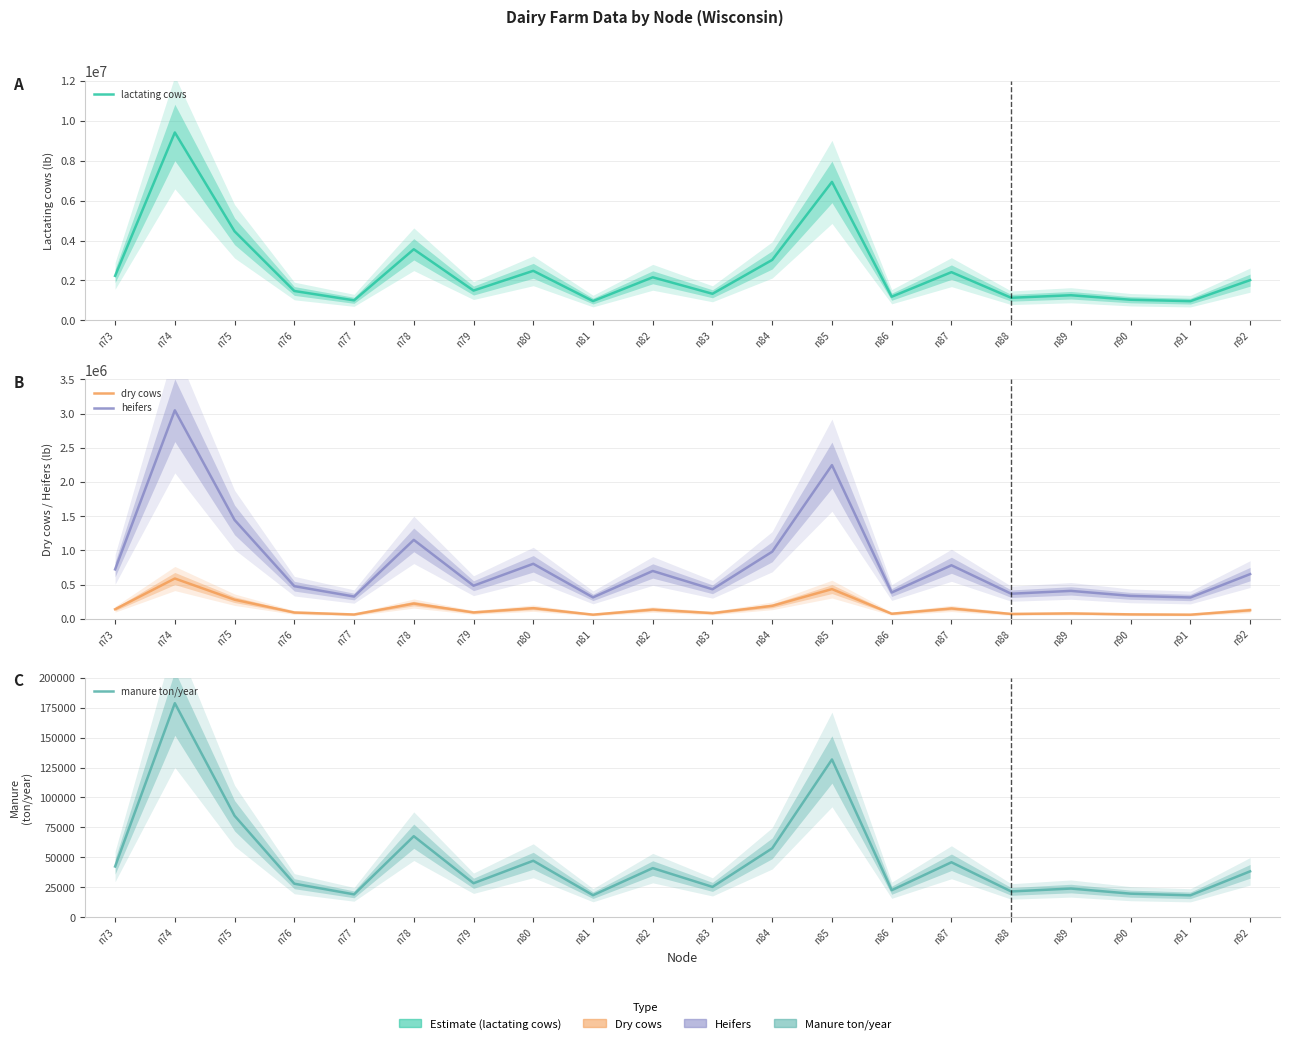

Reading left to right, what are all the values shown in this chart?

lactating cows: 2232000.0	9417600.0	4464000.0	1473120.0	1004400.0	3564000.0	1494000.0	2484000.0	967680.0	2160000.0	1332720.0	3031200.0	6940800.0	1186560.0	2417040.0	1132560.0	1260000.0	1034640.0	962640.0	2018160.0
dry cows: 139500.0	588600.0	279000.0	92070.0	62775.0	222750.0	93375.0	155250.0	60480.0	135000.0	83295.0	189450.0	433800.0	74160.0	151065.0	70785.0	78750.0	64665.0	60165.0	126135.0
heifers: 722300.0	3047640.0	1444600.0	476718.0	325035.0	1153350.0	483475.0	803850.0	313152.0	699000.0	431283.0	980930.0	2246120.0	383984.0	782181.0	366509.0	407750.0	334821.0	311521.0	653099.0
manure ton/year: 42366.6	178759.8	84733.2	27962.0	19065.0	67649.9	28358.3	47150.0	18368.0	41000.0	25297.0	57536.6	131746.5	22522.6	45879.0	21497.6	23916.6	19639.0	18272.3	38307.6